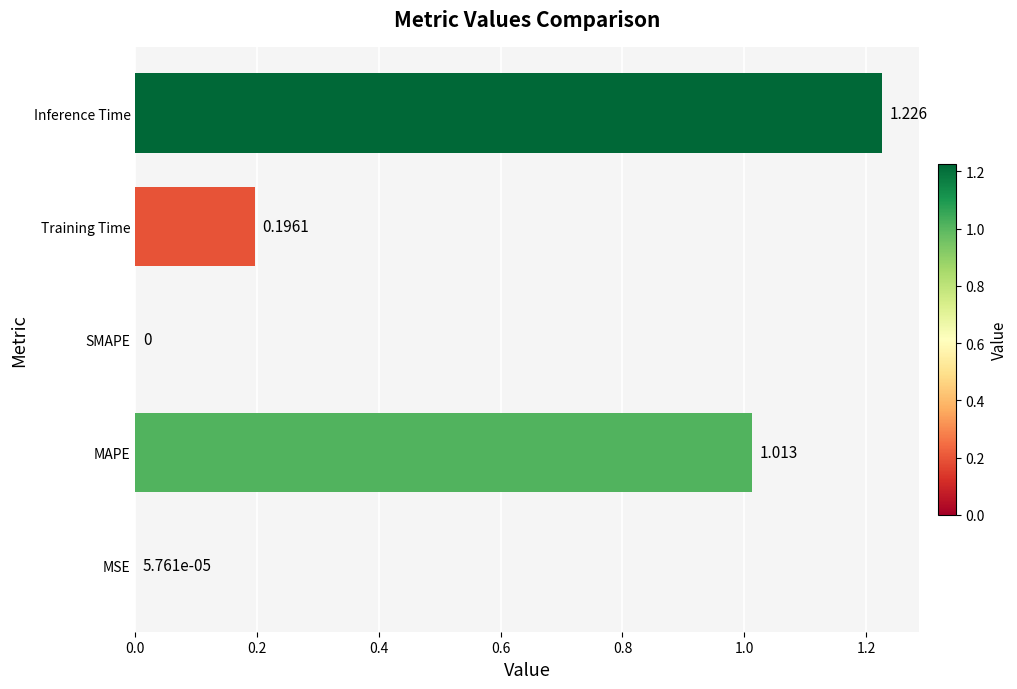

Between MSE and Training Time, which is larger?

Training Time